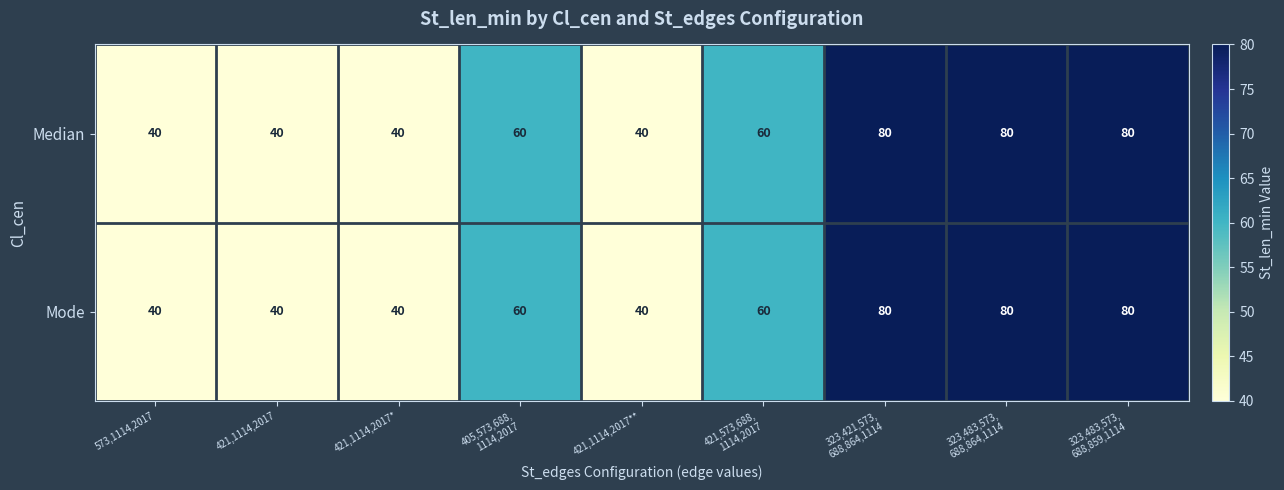

What is the sum of all Median values?

520